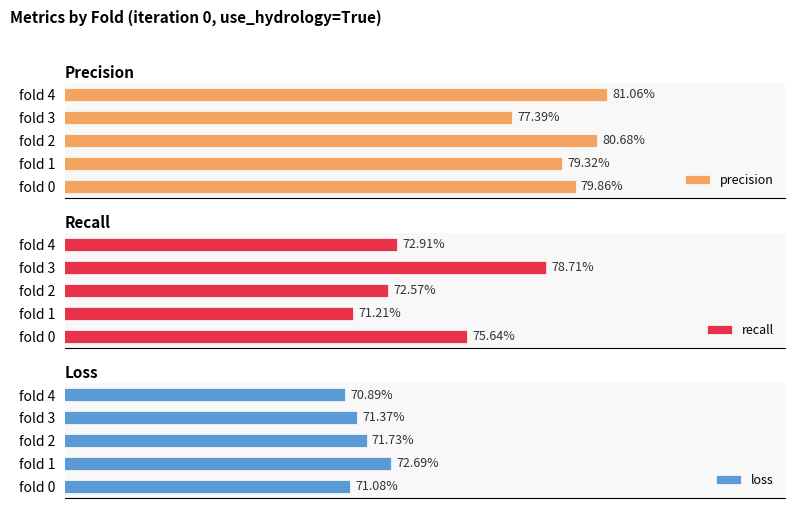

How many bars are there in total?

15